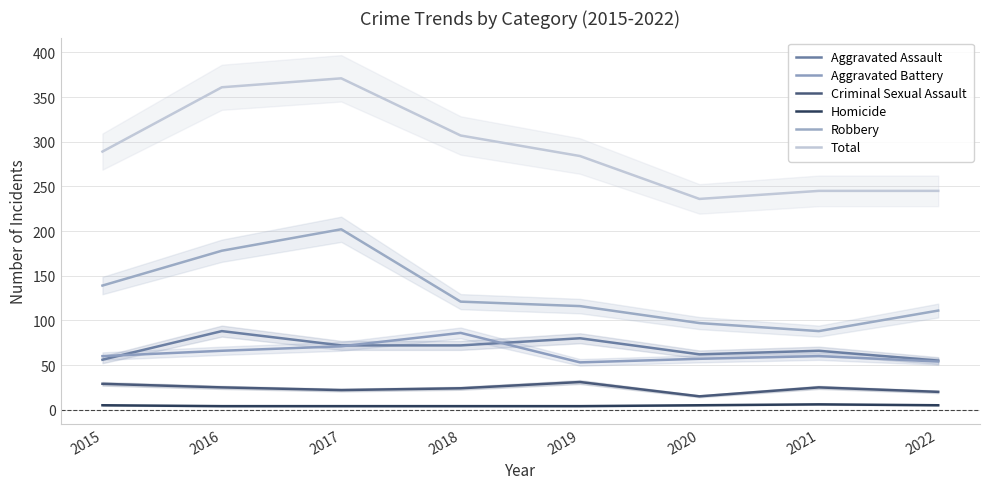

What is the difference between the maximum and minimum values in the Total series?

135